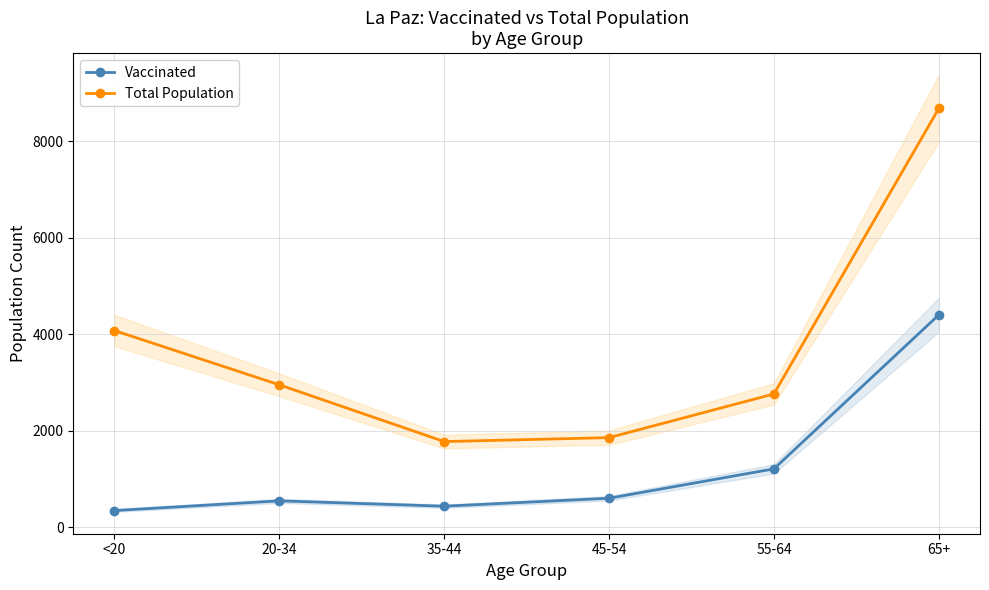

Which series has the largest range (max minus min)?

Total Population